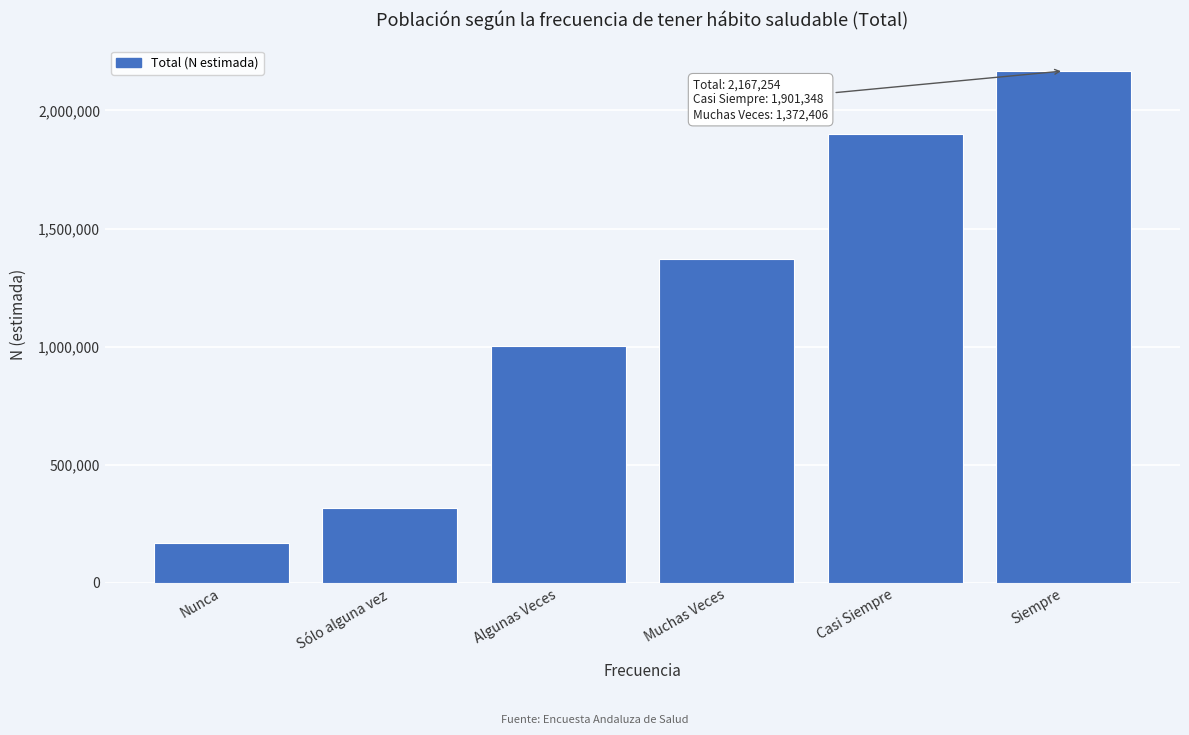

Reading left to right, what are all the values shown in this chart?

169504	315864	1002185	1372406	1901348	2167254